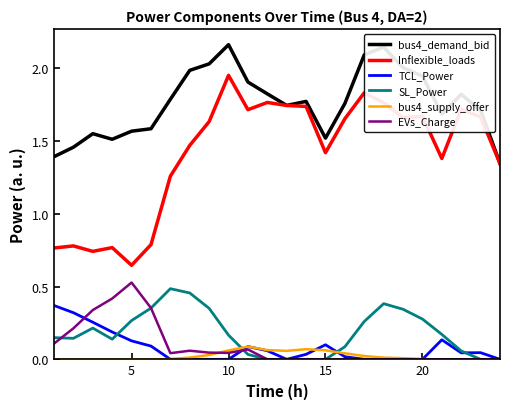

What is the difference between the second highest and minimum values in the Inflexible_loads series?

1.2